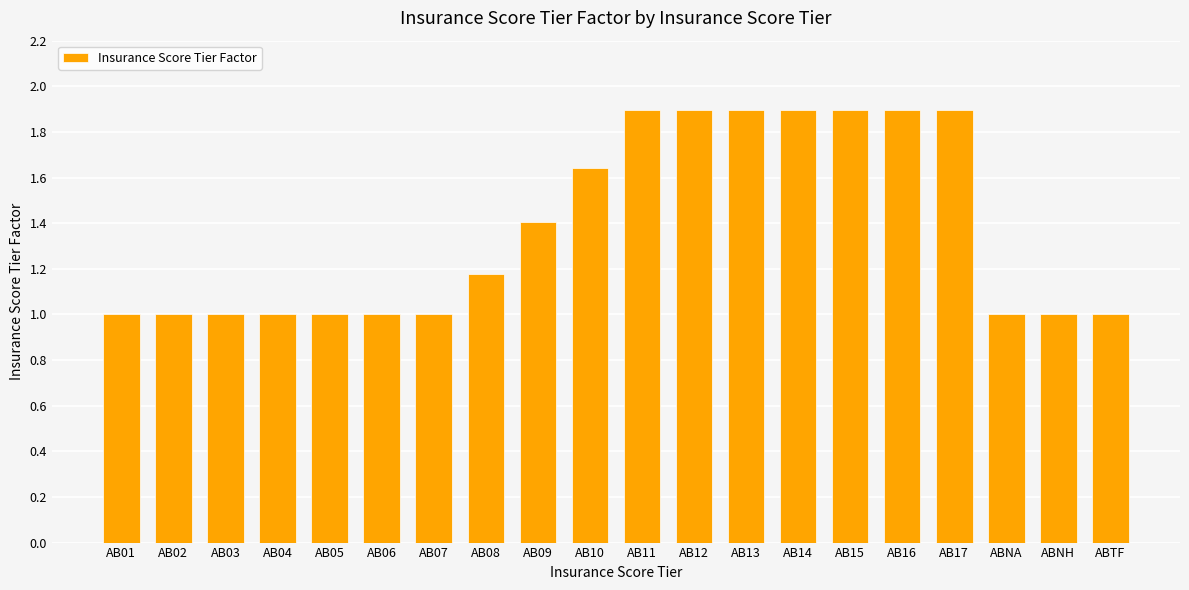

Approximately how many times larger is the value at AB16 compared to AB03?

1.9